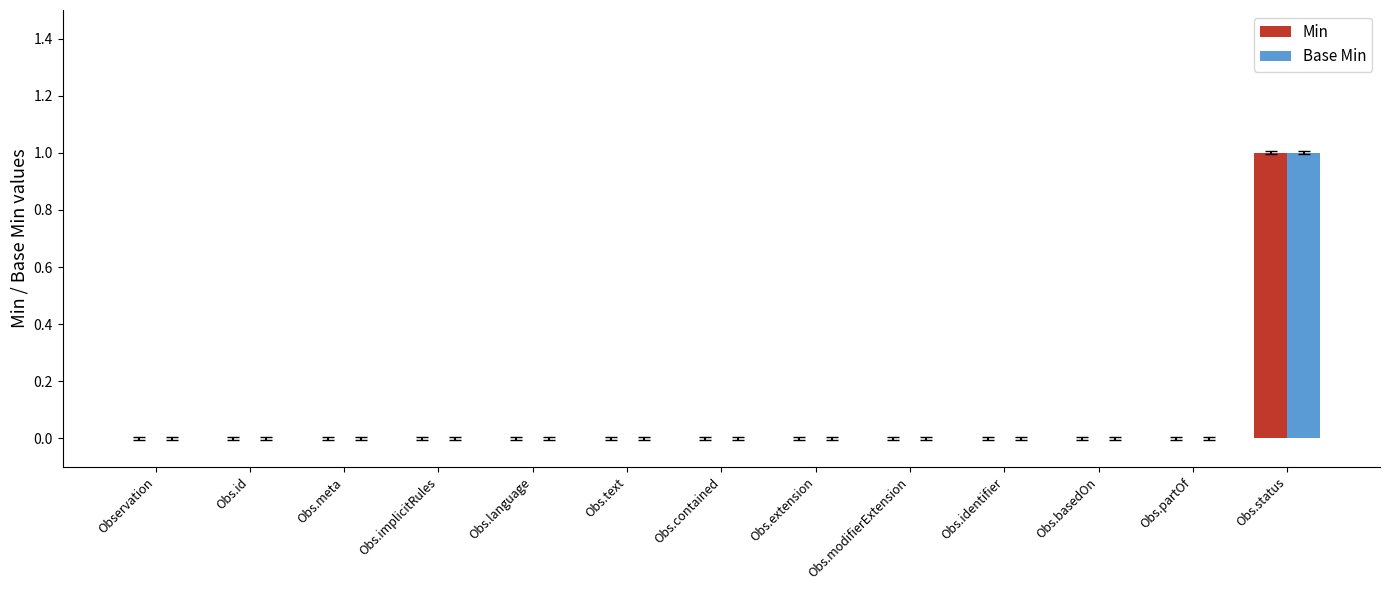

At which label does Min reach its peak?

Obs.status